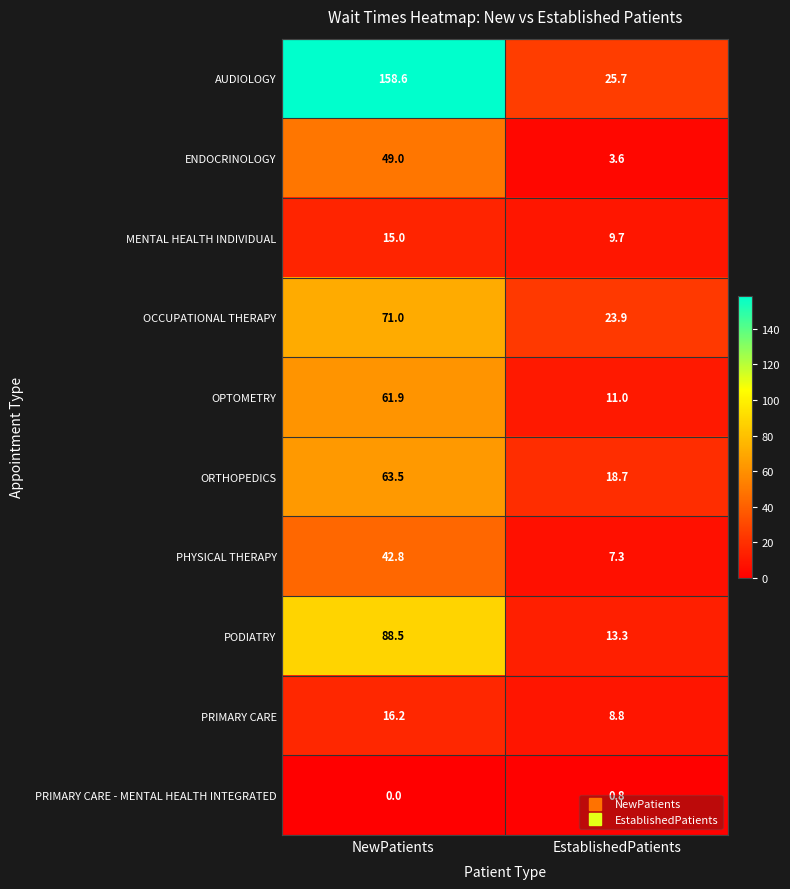

Which series has the largest range (max minus min)?

AUDIOLOGY